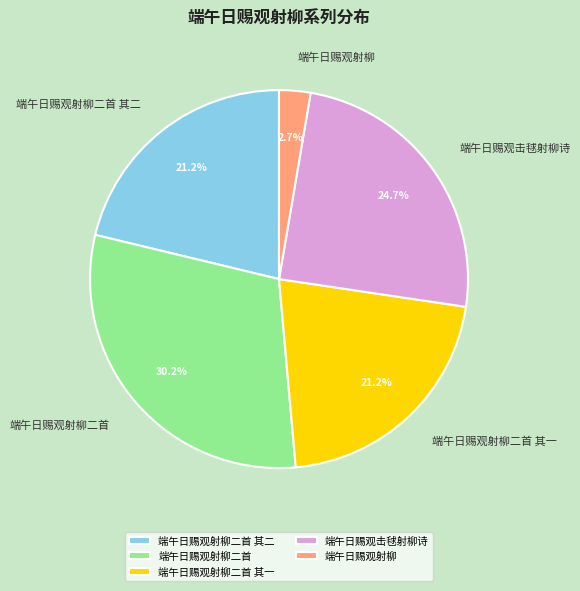

Which category has the smallest portion of the pie?

端午日赐观射柳